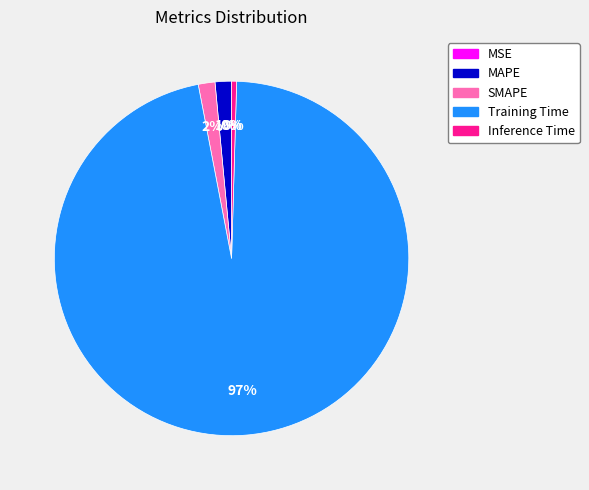

To the nearest percent, what is the difference between the largest and smallest slice percentages?

97%